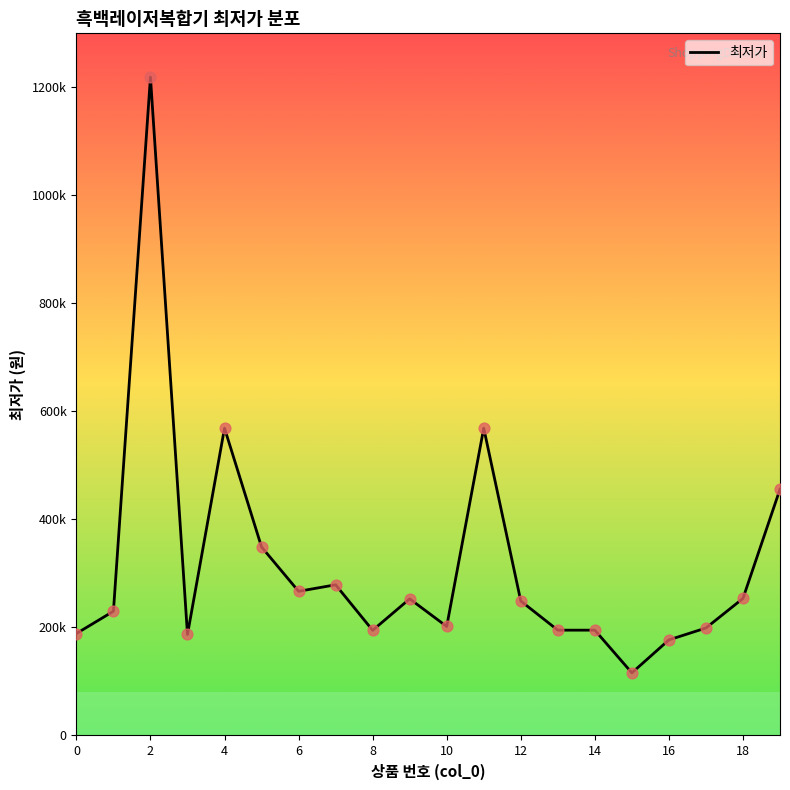

Does the chart have visible grid lines?

No